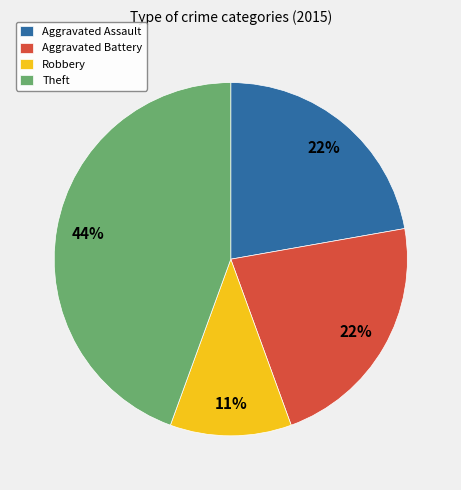

Is it true that Aggravated Battery is 16% of the pie?

False